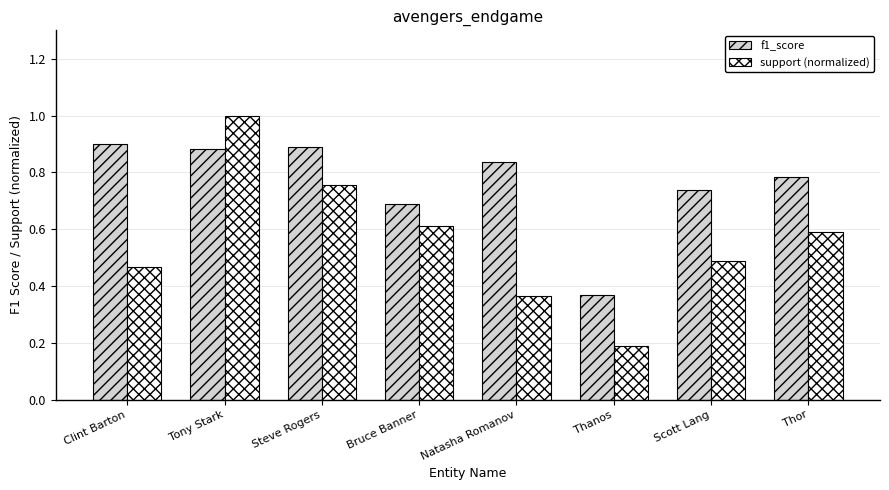

What is the approximate value of support (normalized) at Tony Stark?

1.0